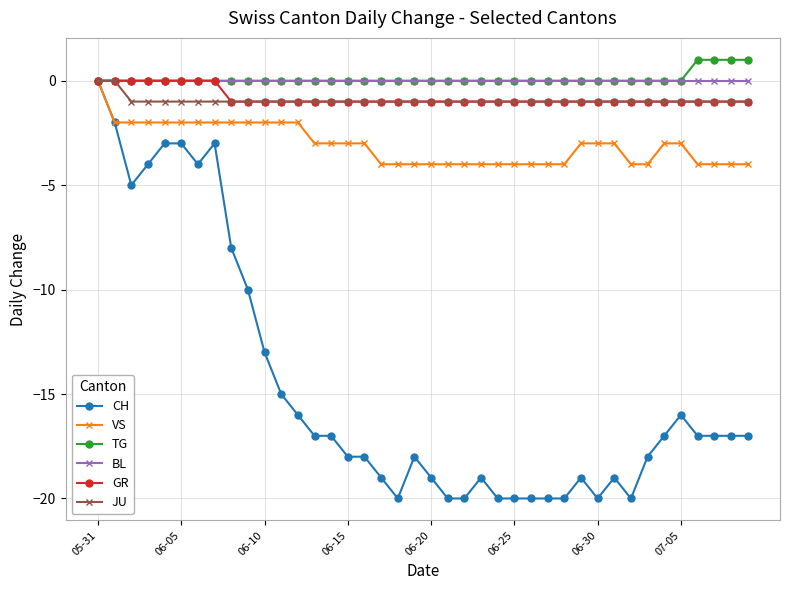

What is the value of the GR point at the 37th from the left?

-1